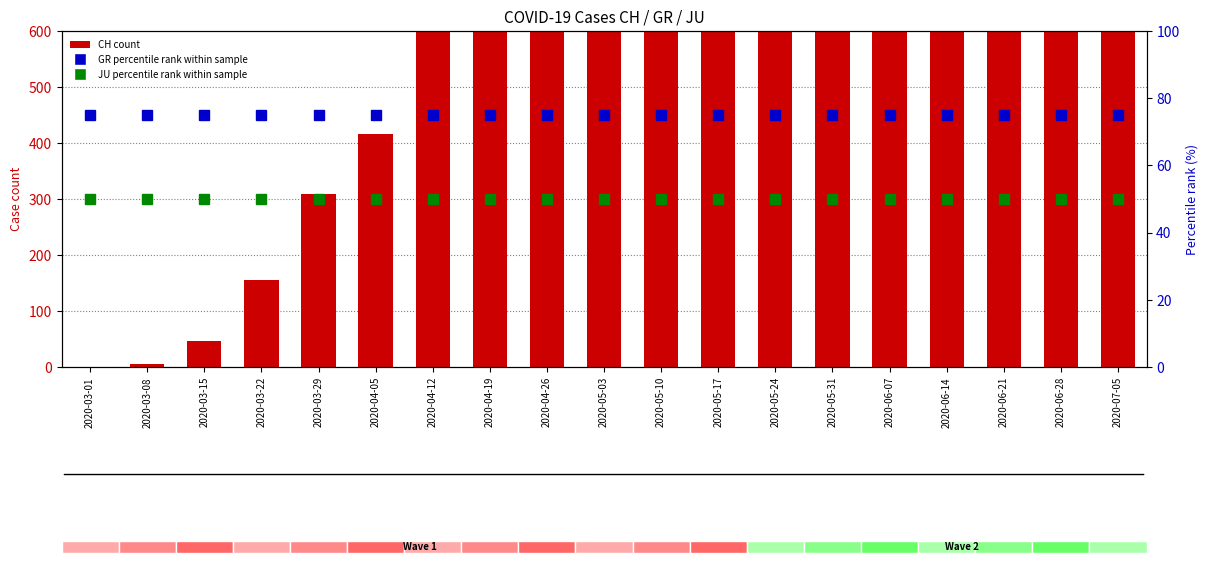

What is the total value across all series at 2020-07-05?

1625